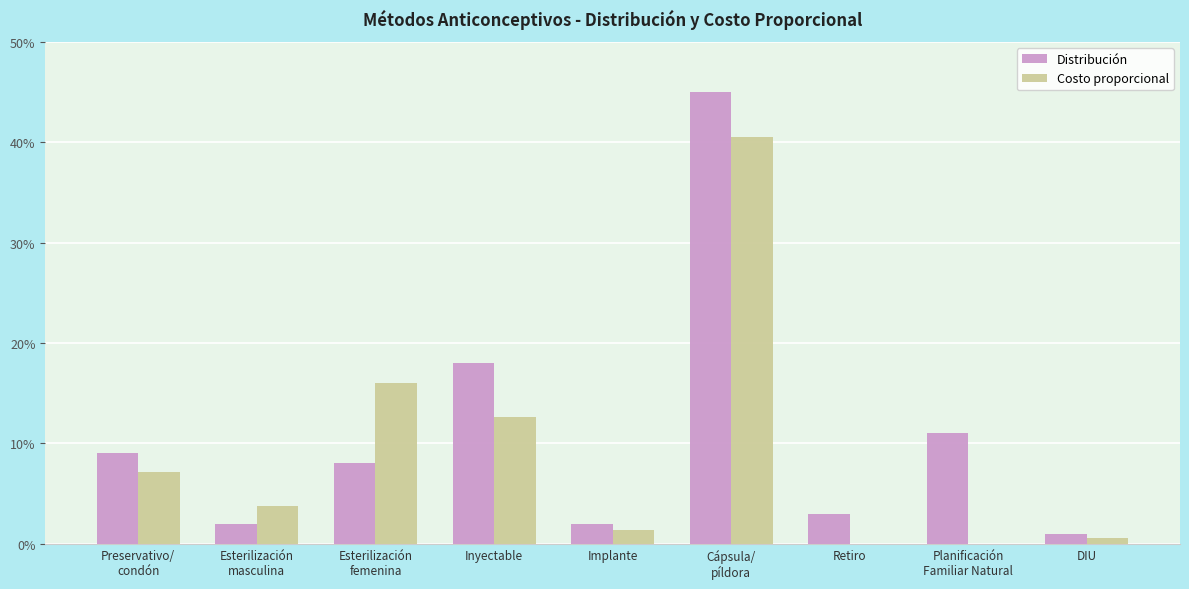

What is the spread (max minus min) of values at Inyectable?

0.1